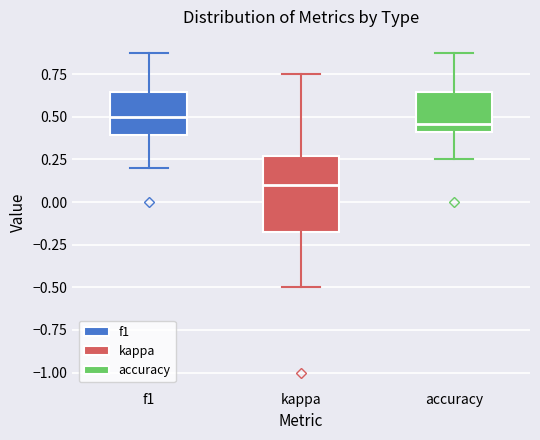

Comparing the boxes themselves (not the whiskers), which one is the tallest?

kappa